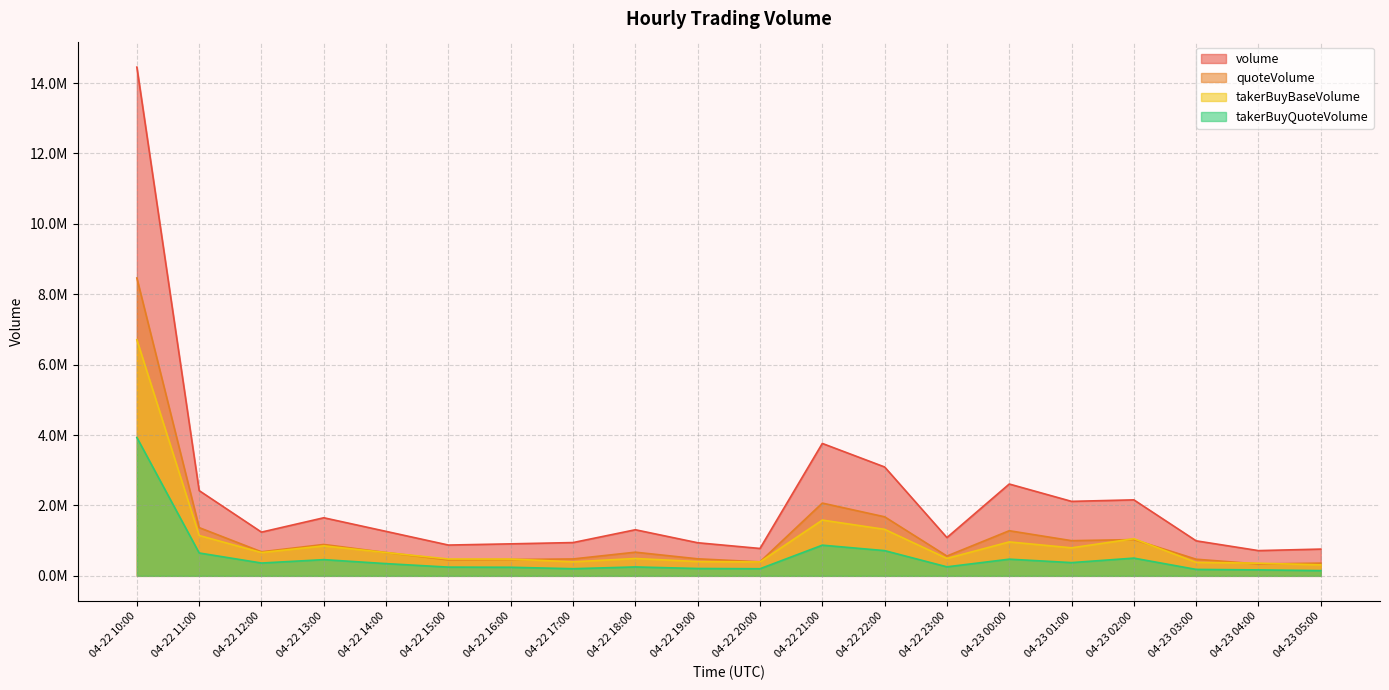

The value of takerBuyBaseVolume at 04-22 19:00 is 406000.7. True or false?

True